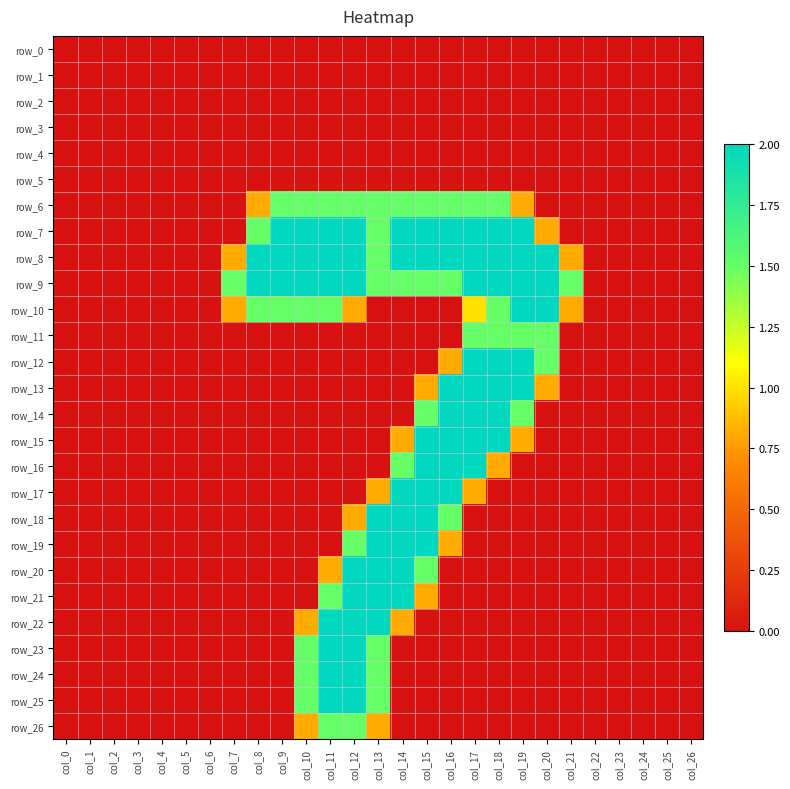

Is it true that row_20 equals -0.8 at col_10?

False